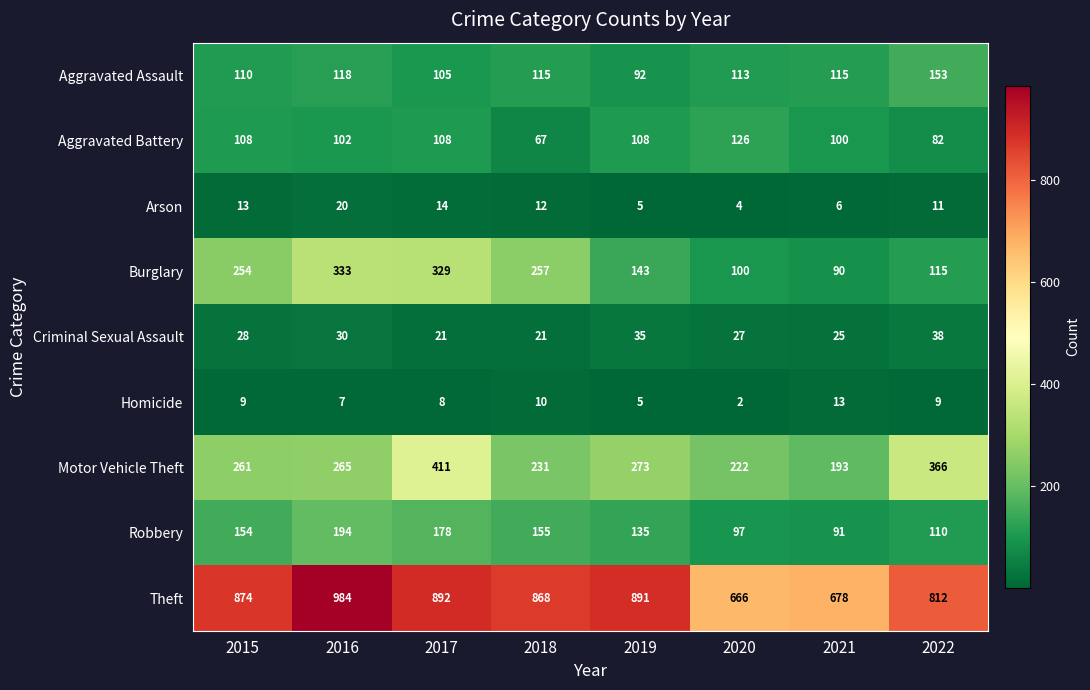

Between 2016 and 2017, which series saw the biggest shift?

Motor Vehicle Theft